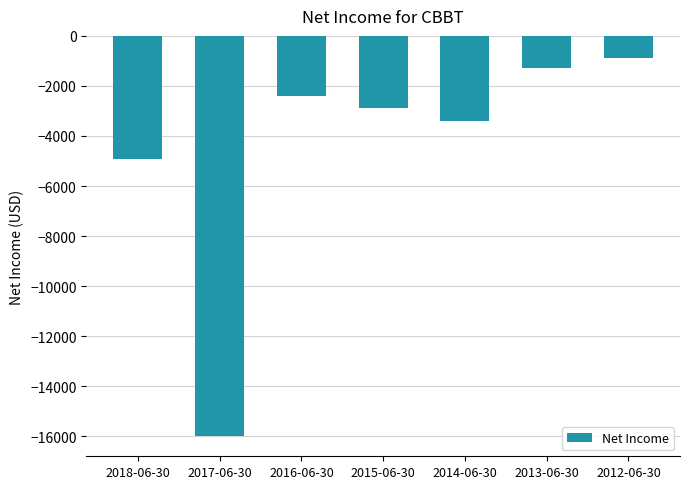

List the labels in order of value, largest first.

2012-06-30, 2013-06-30, 2016-06-30, 2015-06-30, 2014-06-30, 2018-06-30, 2017-06-30